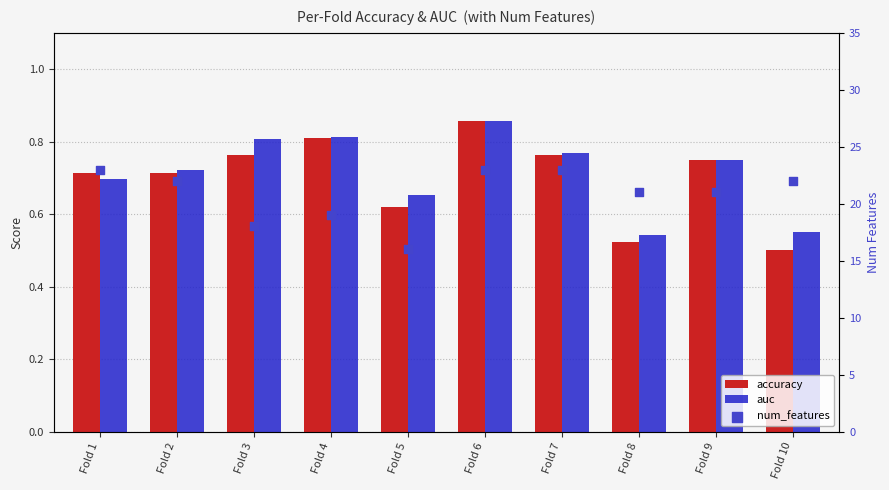

Which series reaches the minimum Y coordinate?

accuracy